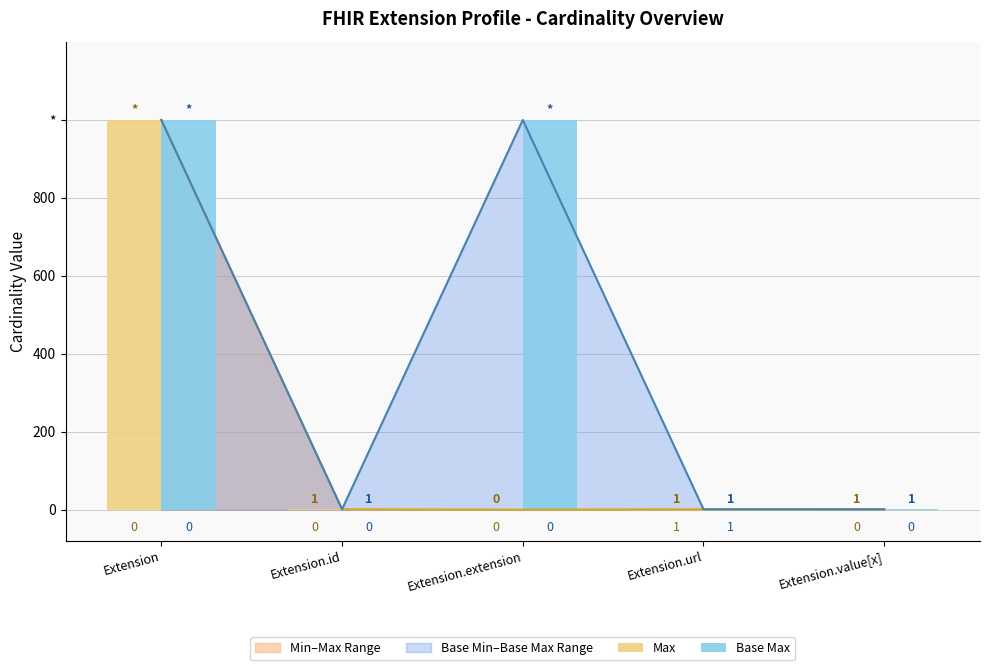

What is the label of the 5th bar from the right?

Extension